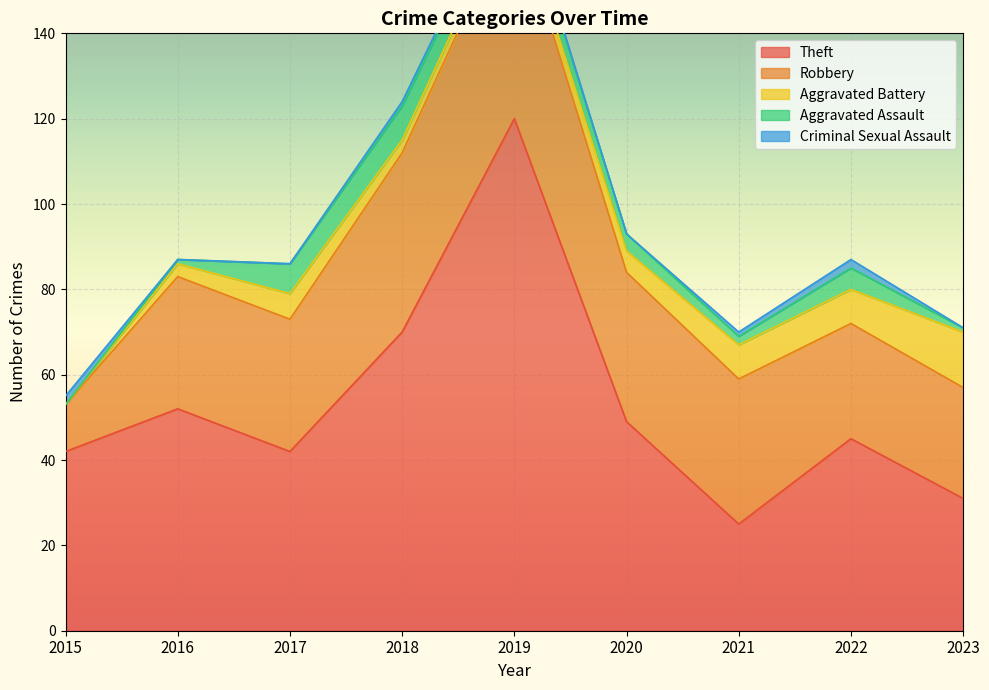

Where is Aggravated Assault nearest to the value 4?

2020